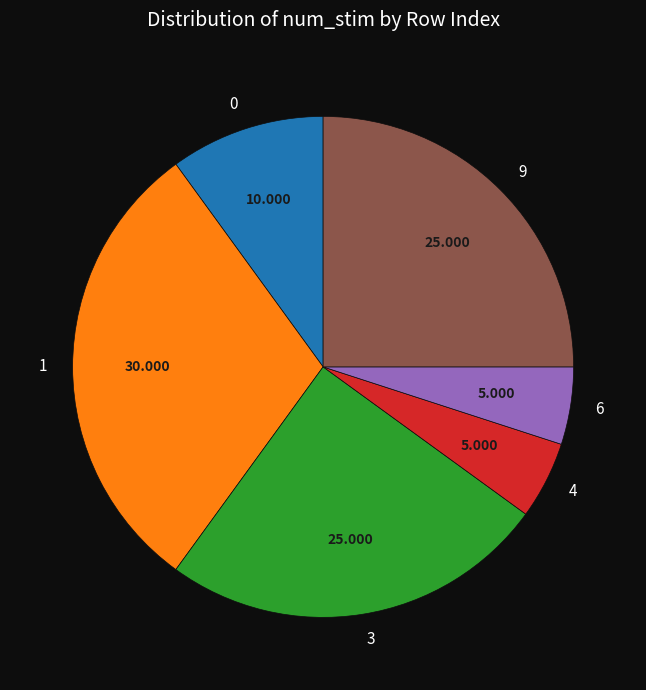

Do 4 and 3 together represent more than half of the pie?

No